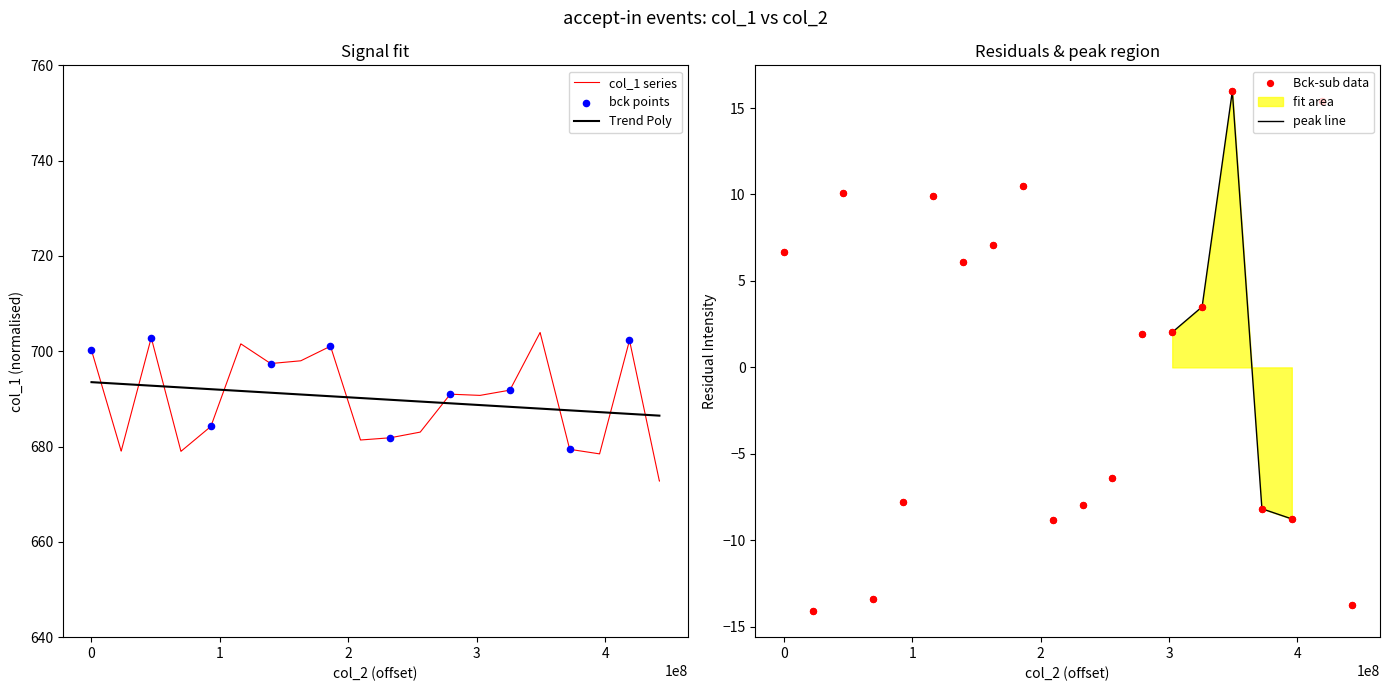

What is the highest value of the col_1 series series?

703.9